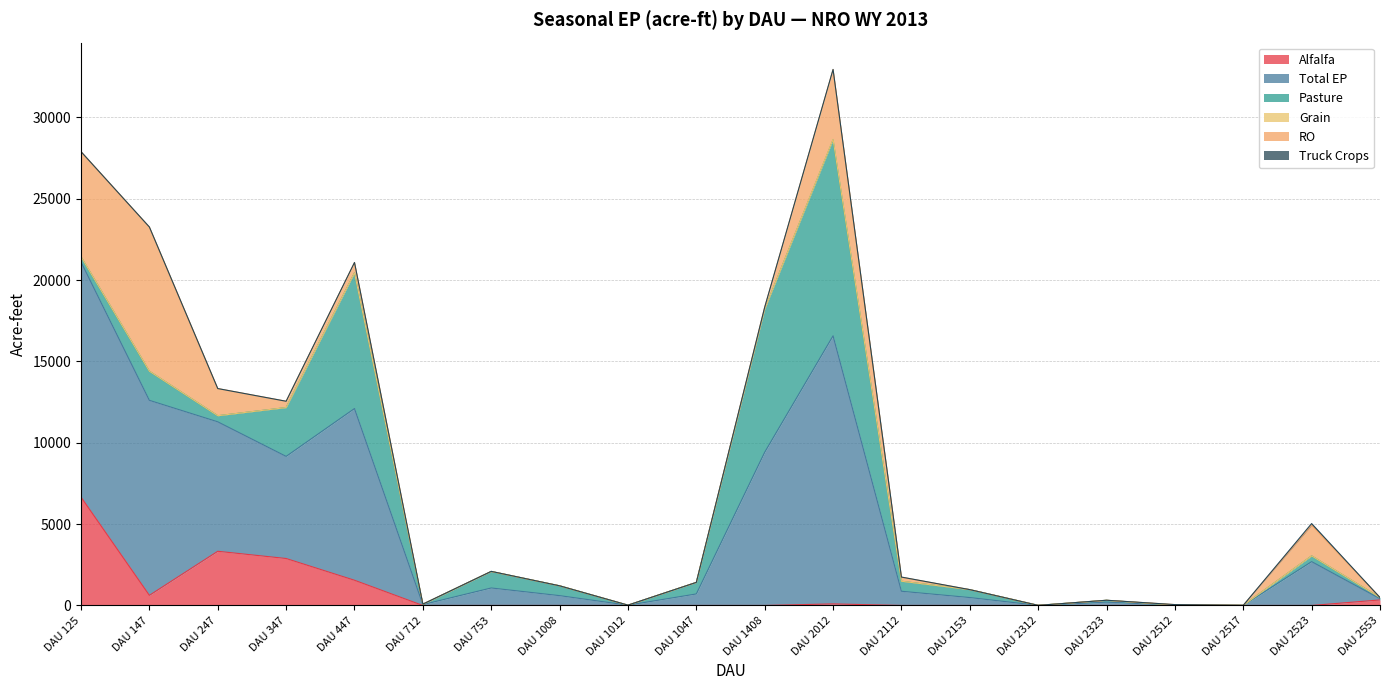

Which has a higher value, DAU 2512 or DAU 1047?

DAU 2512